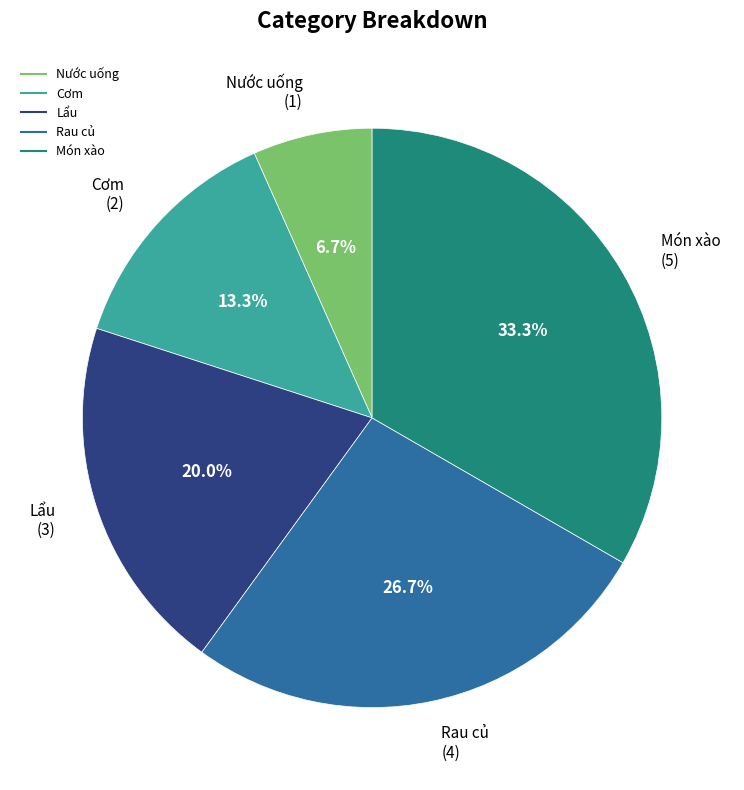

Do Nước uống and Cơm together represent more than half of the pie?

No